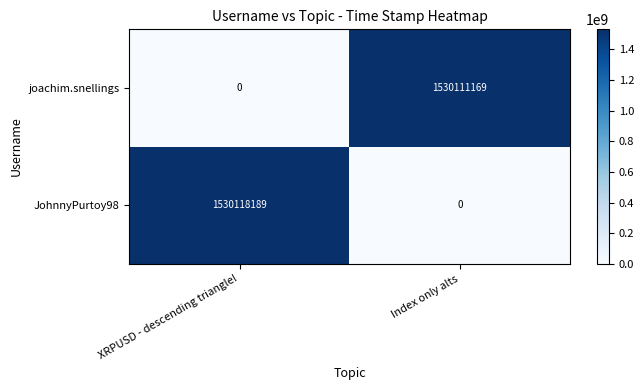

True or false: JohnnyPurtoy98 has a value of 1530118189 at XRPUSD - descending triangle!.

True